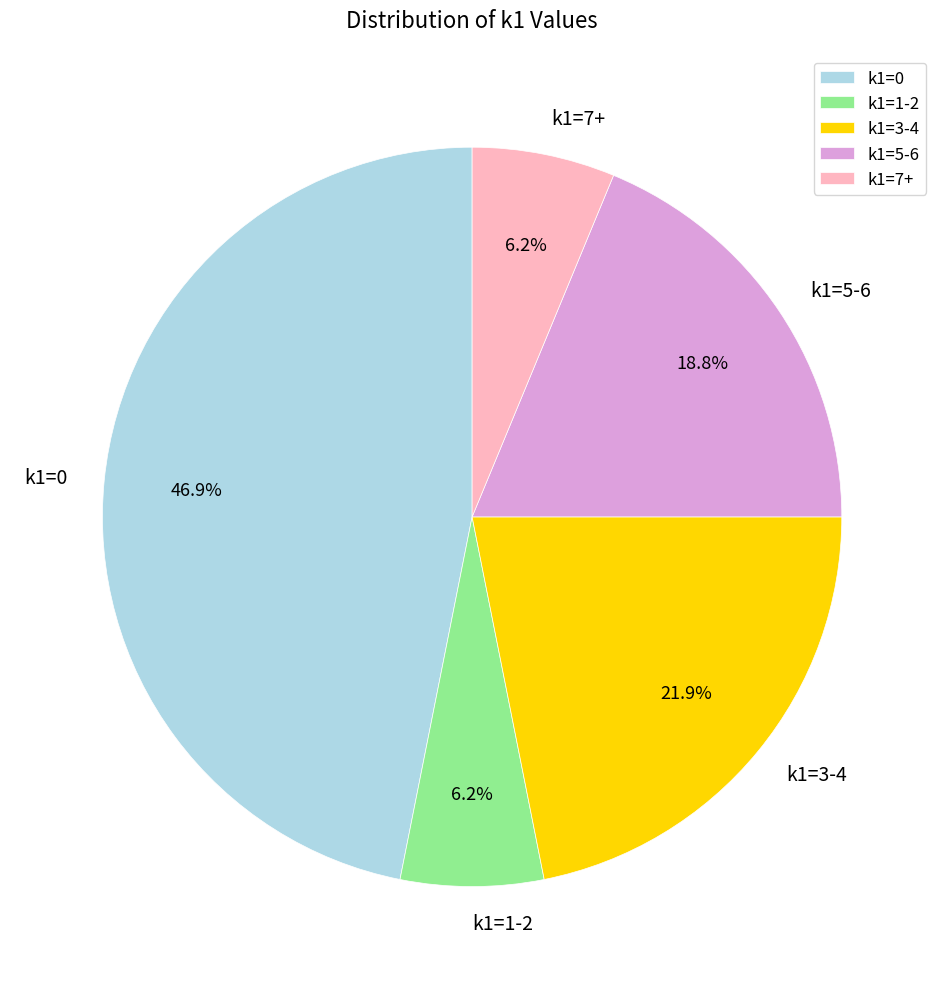

Combined, what portion of the pie is k1=3-4 and k1=1-2?

28.1%